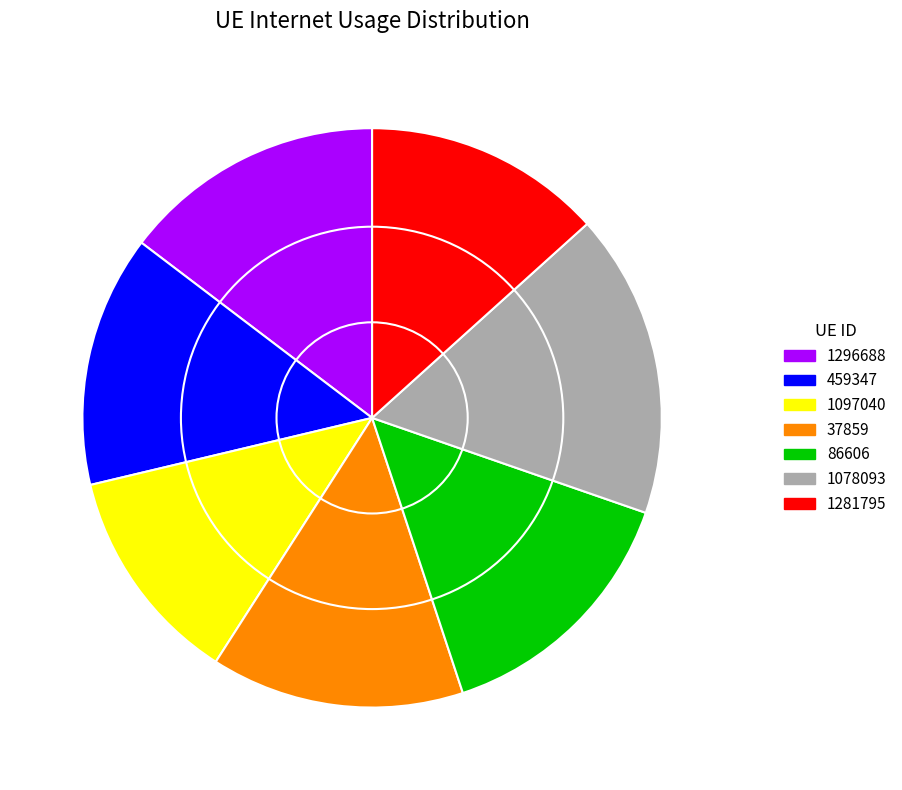

Which has a higher value, 86606 or 459347?

86606